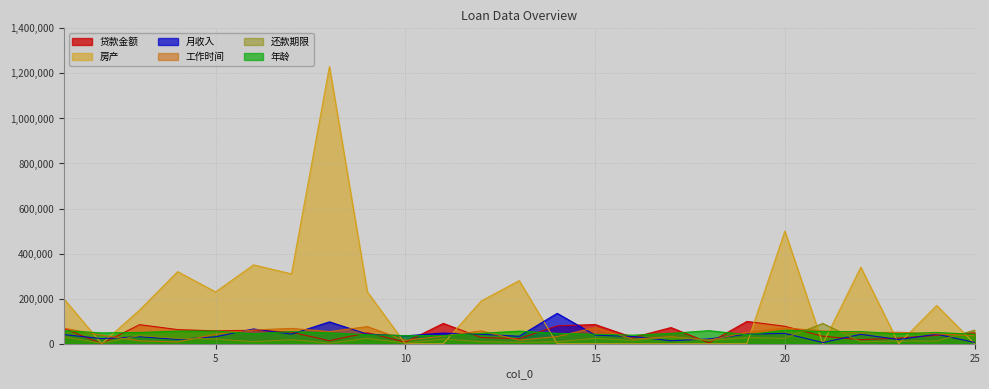

What are all the series names shown in the legend?

贷款金额, 房产, 月收入, 工作时间, 还款期限, 年龄